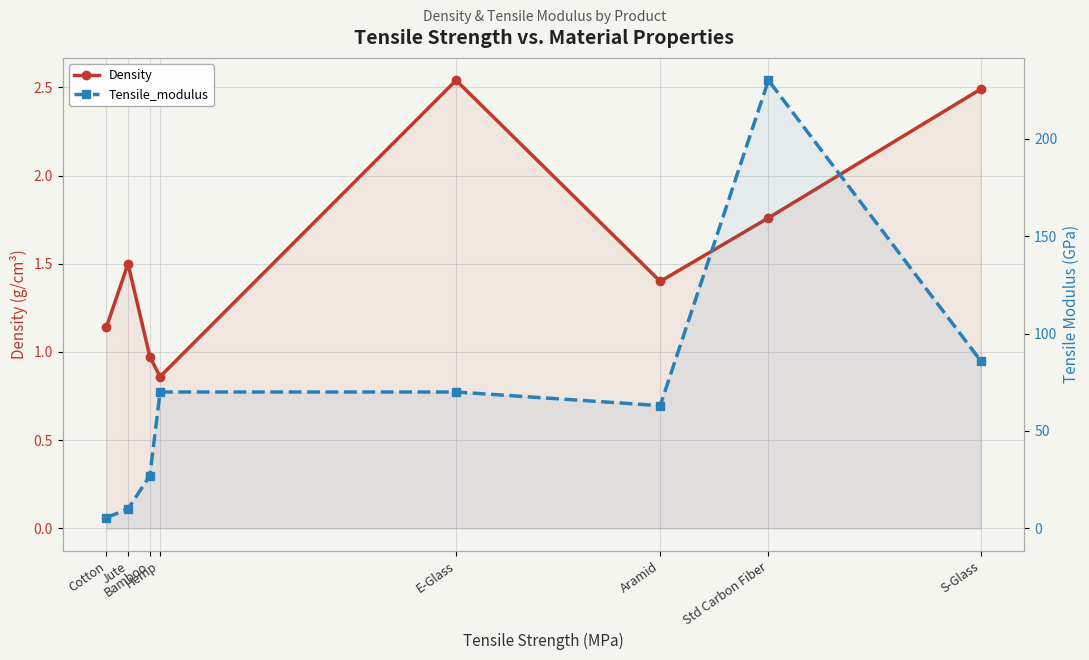

True or false: Tensile_modulus and Density intersect in this chart.

False